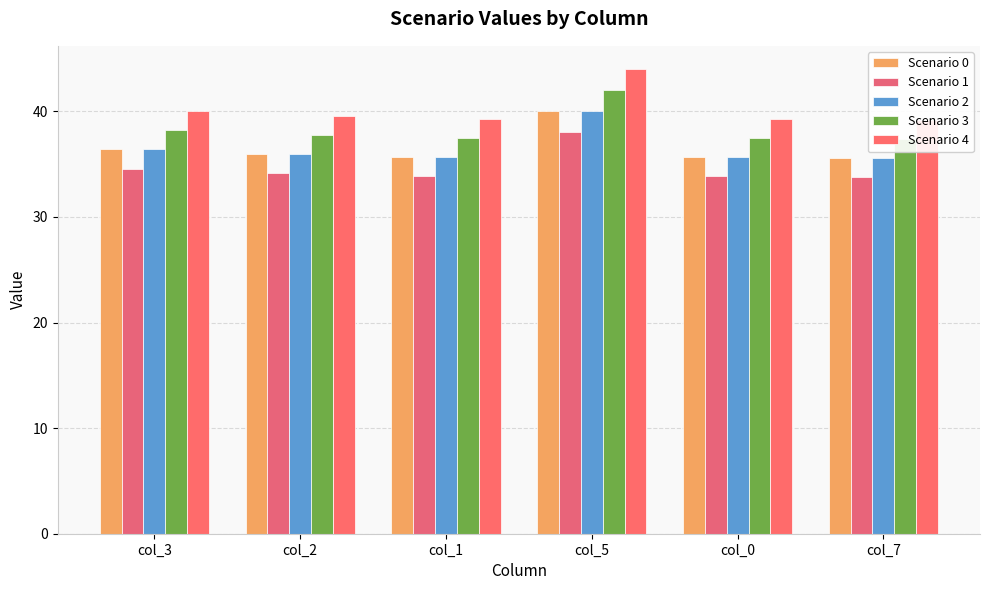

How many data points in Scenario 0 are above 36?

2